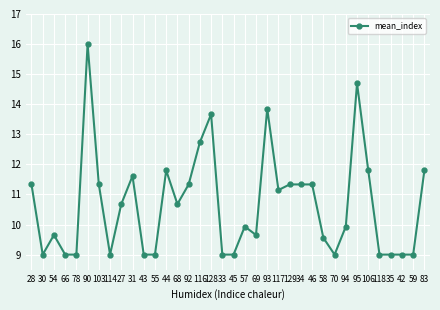

Does the chart display data point markers on the line(s)?

Yes